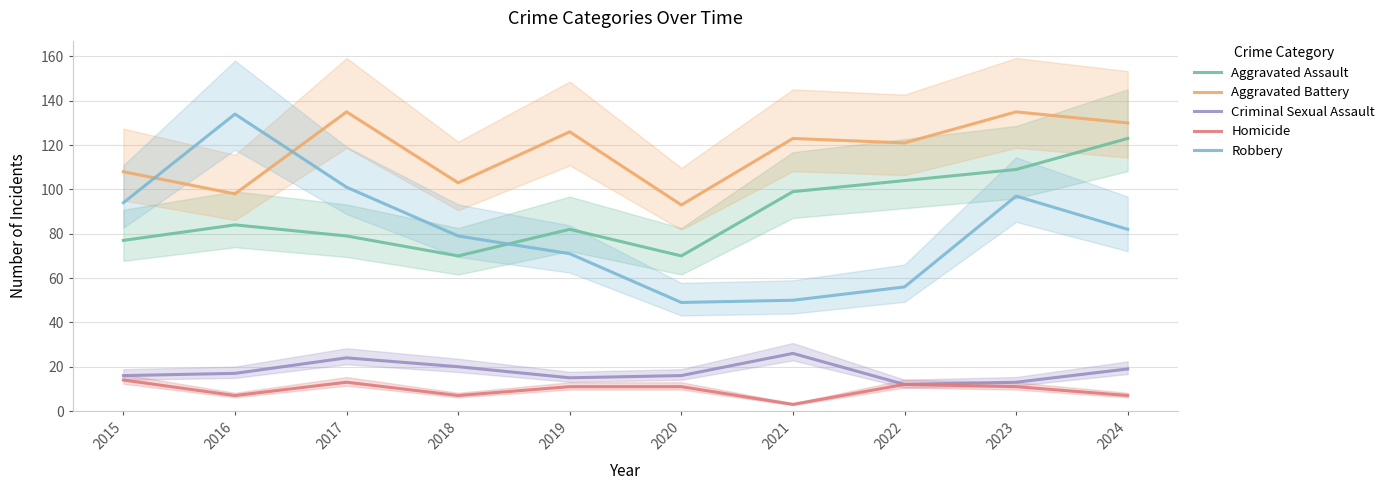

True or false: Criminal Sexual Assault and Homicide intersect in this chart.

False